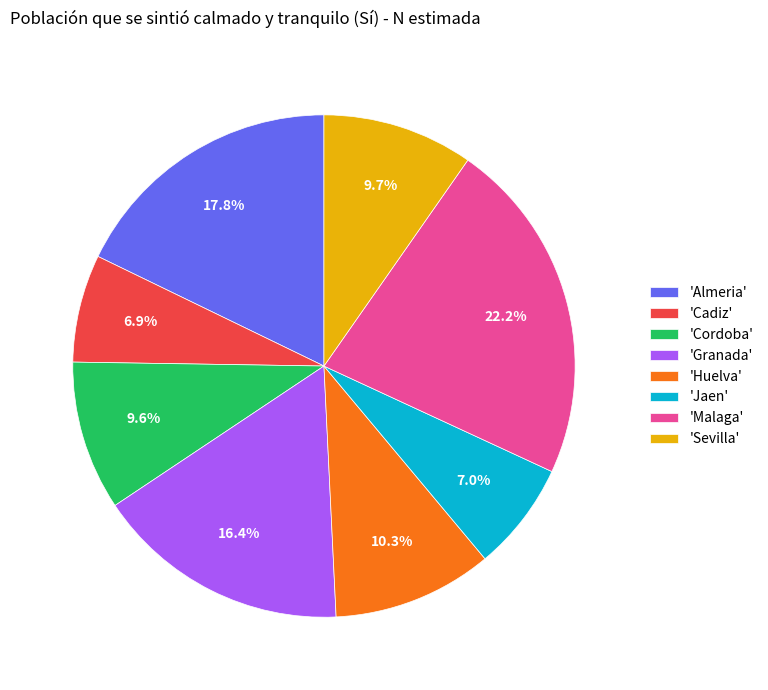

Which category has the biggest portion of the pie?

'Malaga'